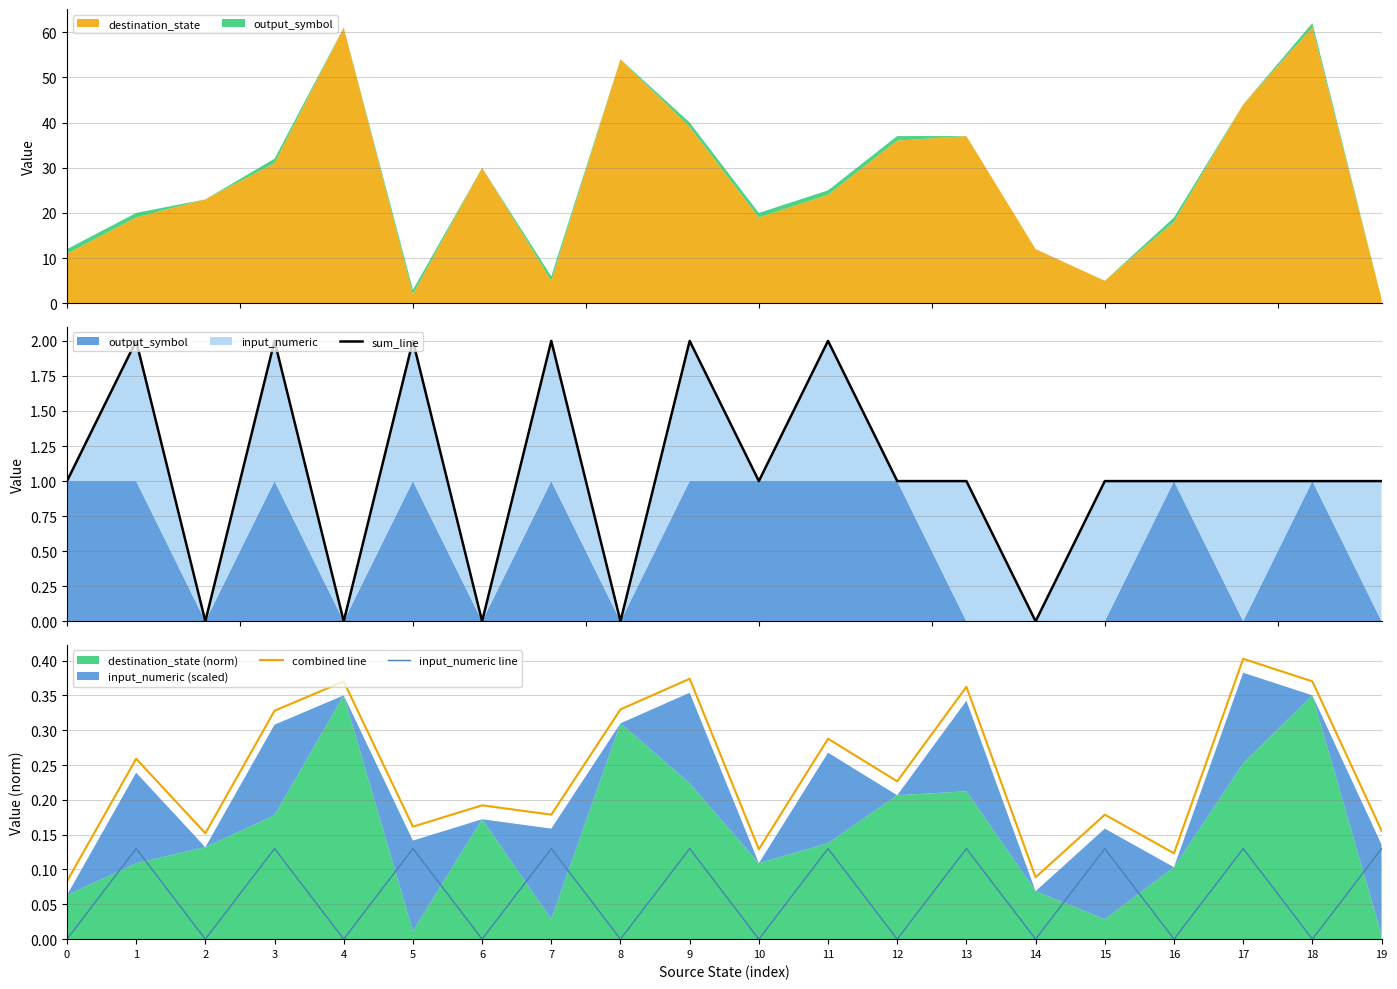

At which category is the sum across all series the highest?

9